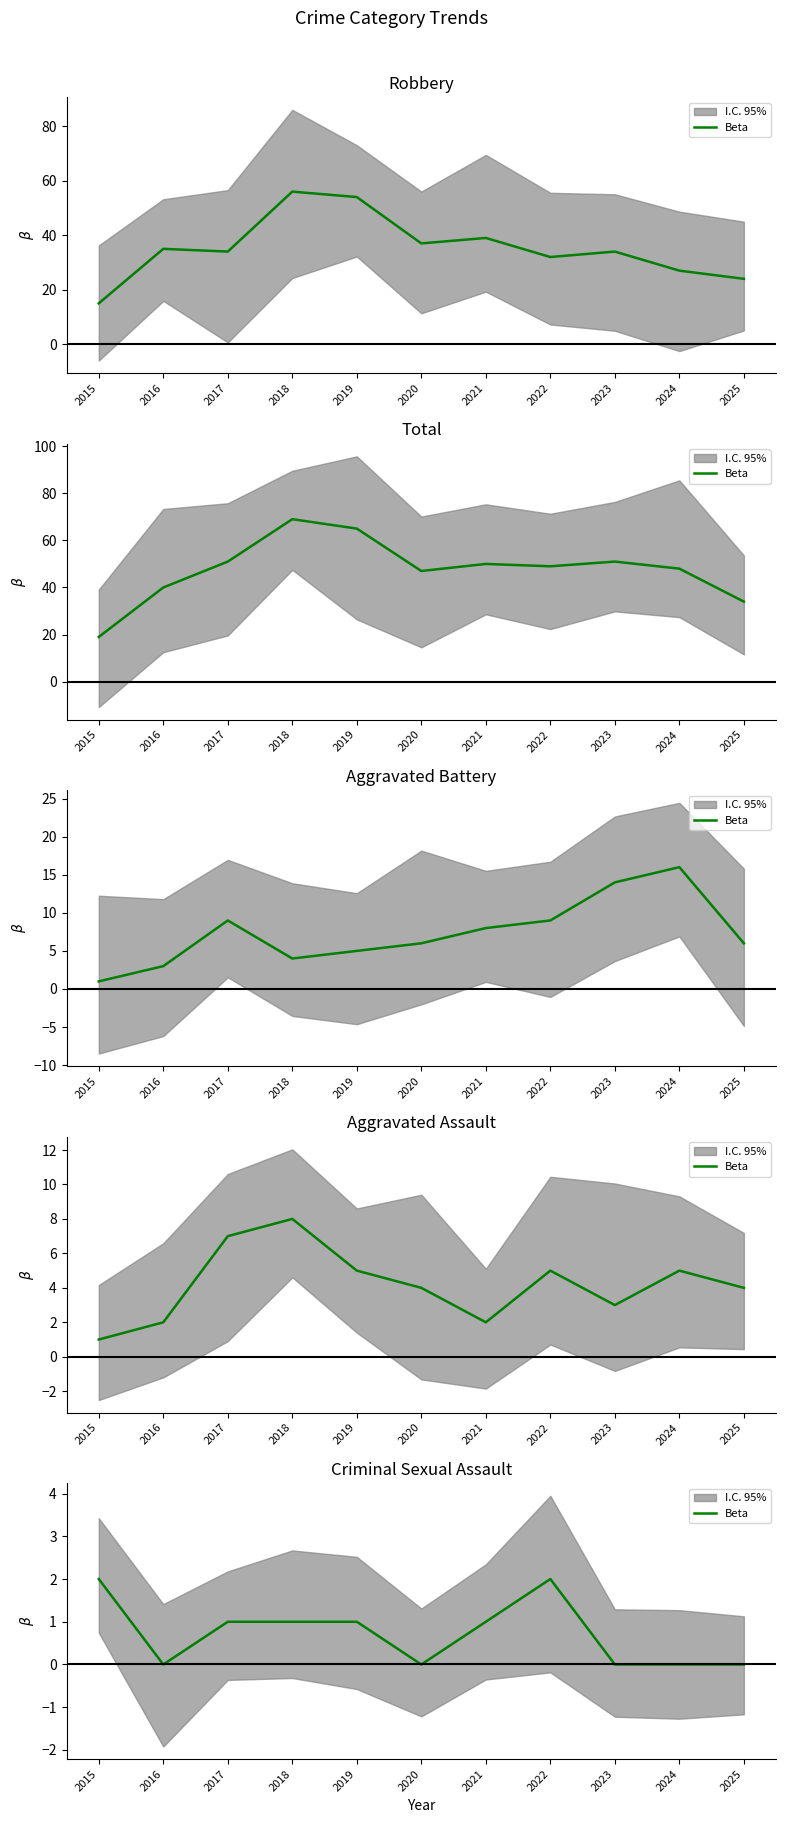

Is this an area chart (filled region under the line)?

No